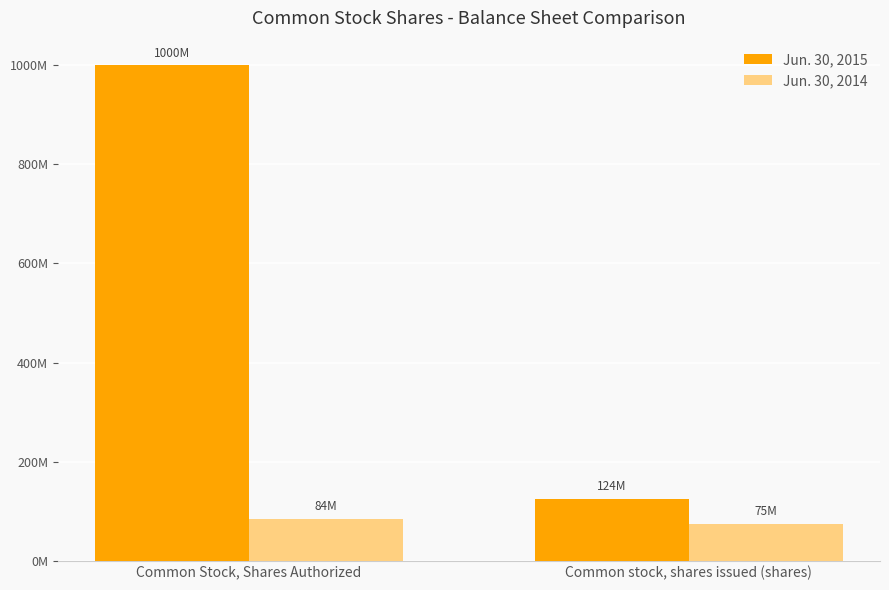

List the series in order of their overall mean, highest first.

Jun. 30, 2015, Jun. 30, 2014